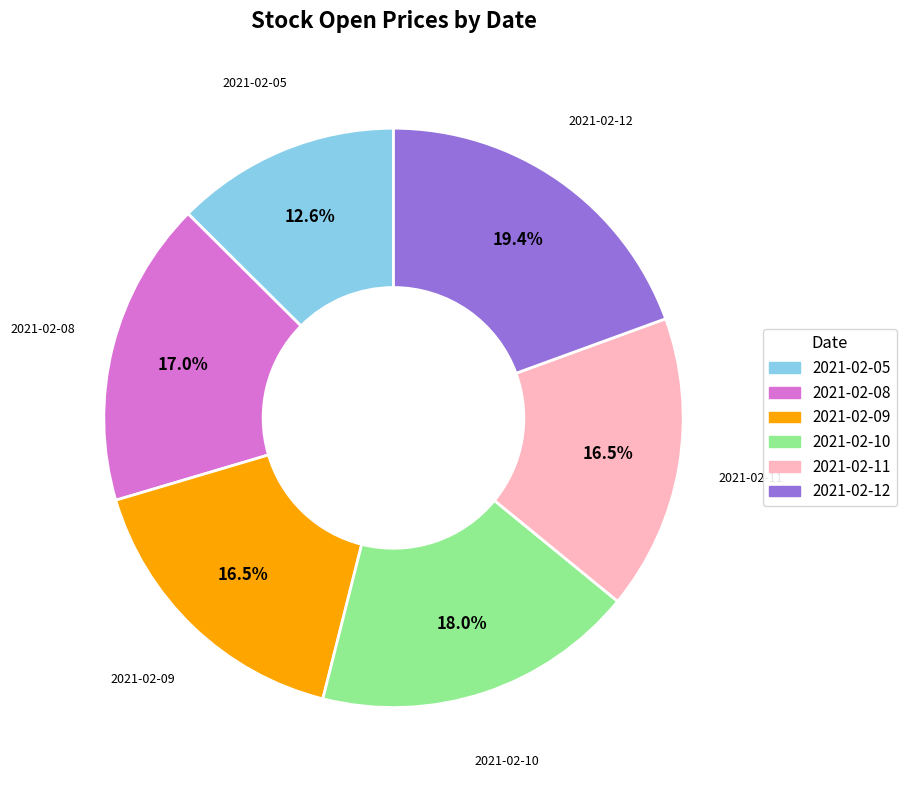

What is the smallest slice in the pie chart?

2021-02-05